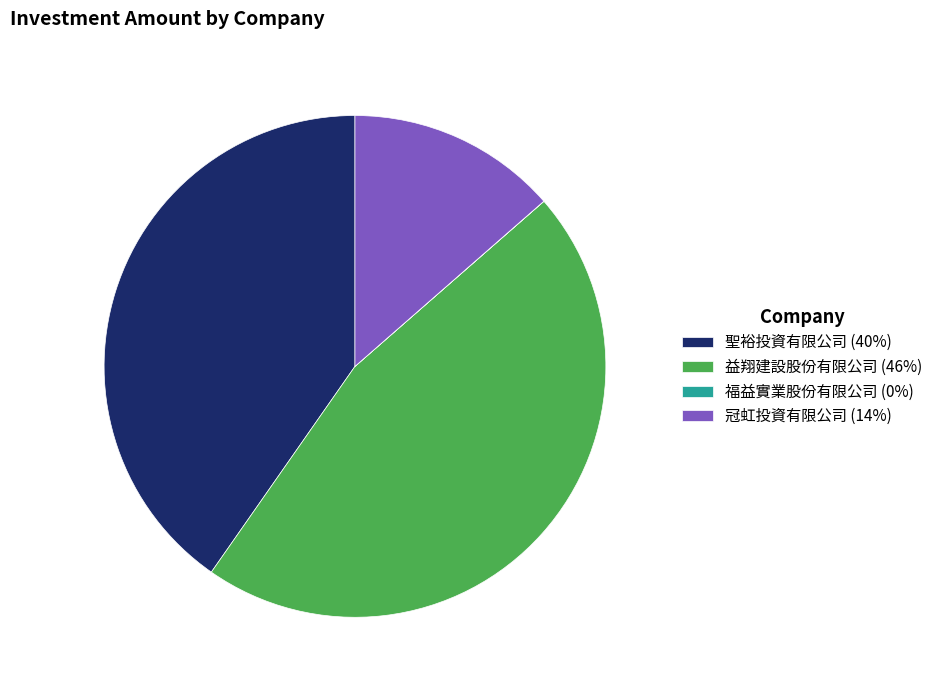

What is the ratio of the value at 益翔建設股份有限公司 (46%) to the value at 聖裕投資有限公司 (40%)?

1.1